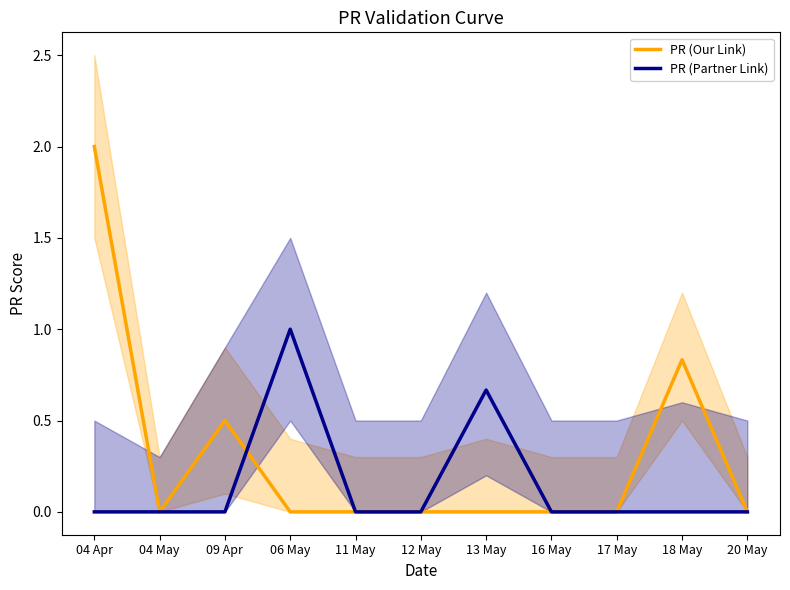

What is the average value of the PR (Our Link) series?

0.3